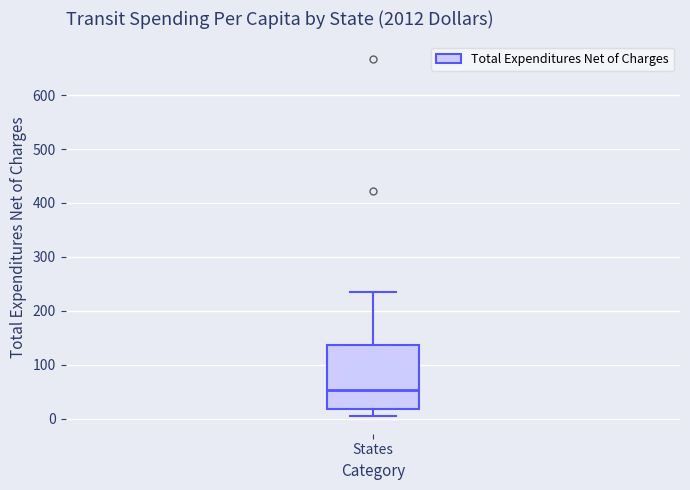

Where does the median line of the box for States sit on the y-axis? The values are not printed on the chart, so give them approximately, as read against the axis.

50